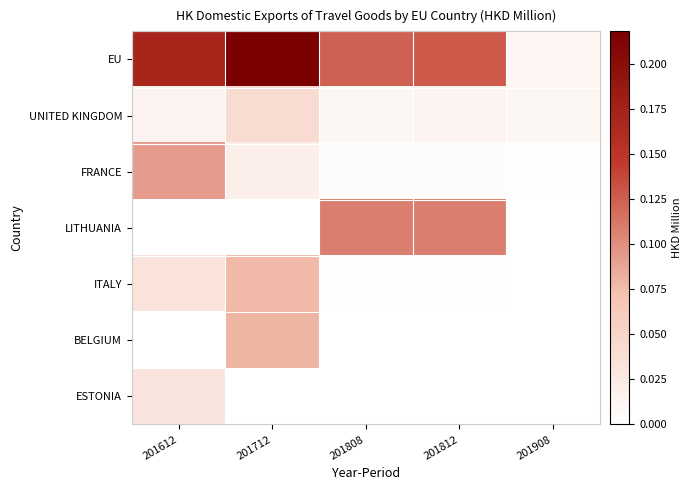

Which category has the lowest value across all series?

201612